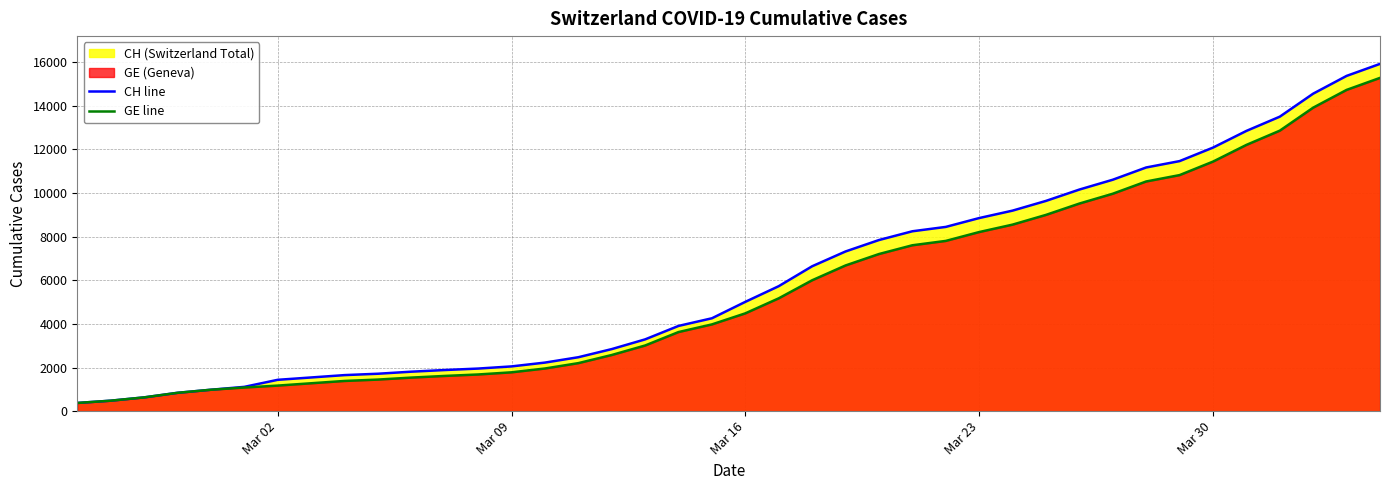

Which series has the widest spread of values?

CH line